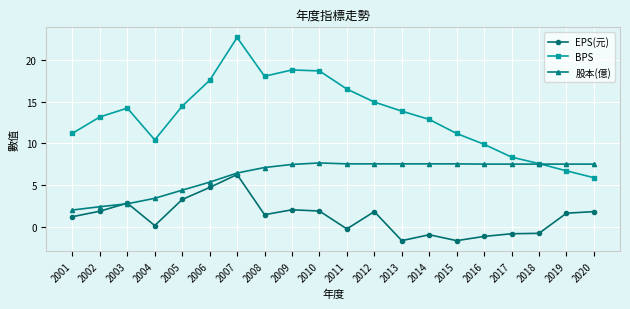

How many data points in EPS(元) are above 1?

12